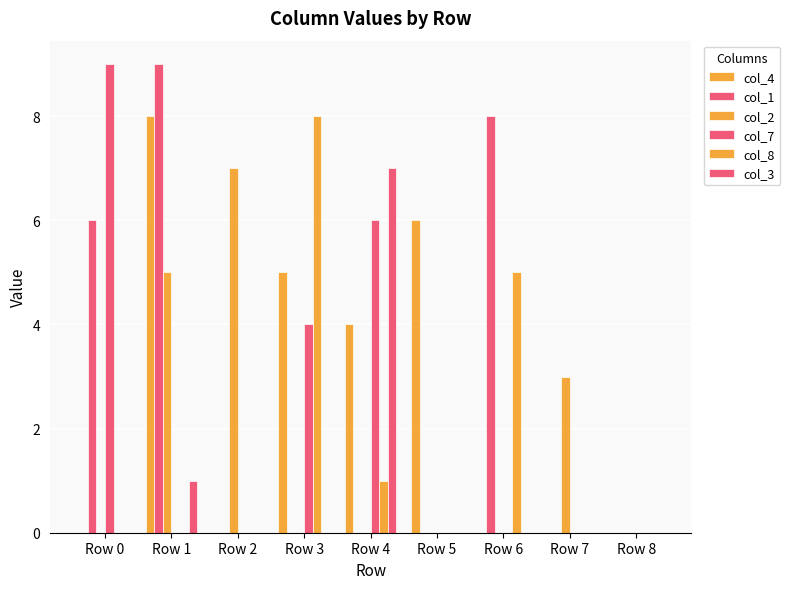

What is the difference between the maximum and minimum values in the col_1 series?

9